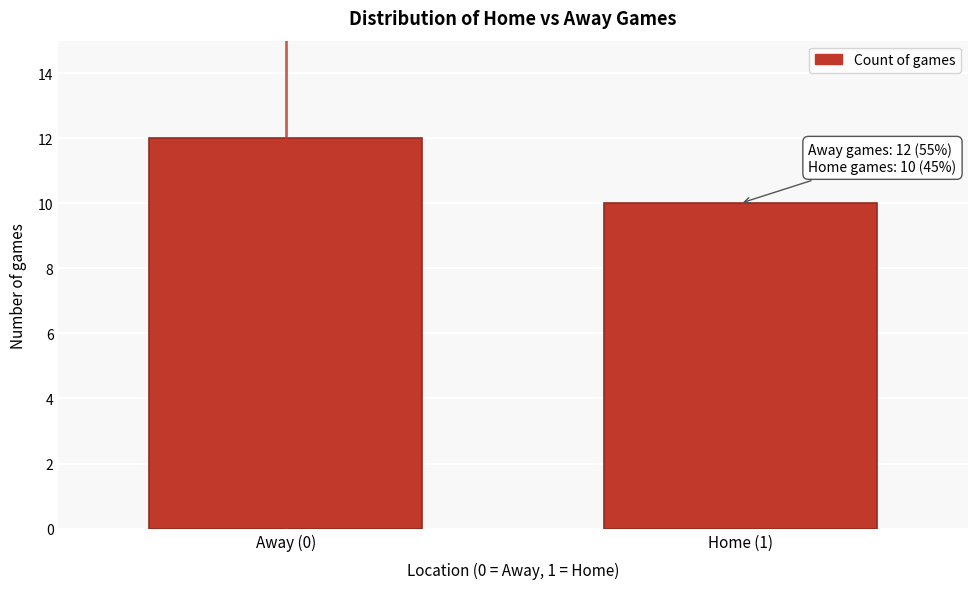

Reading left to right, what are all the values shown in this chart?

Away (0)=12	Home (1)=10